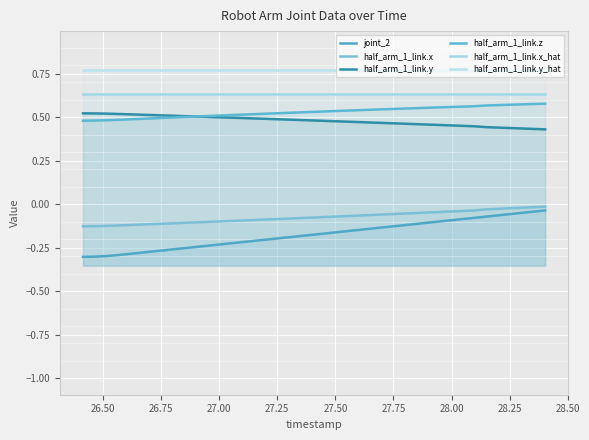

Is the value of joint_2 at 32 greater than the value of half_arm_1_link.z at 16?

No